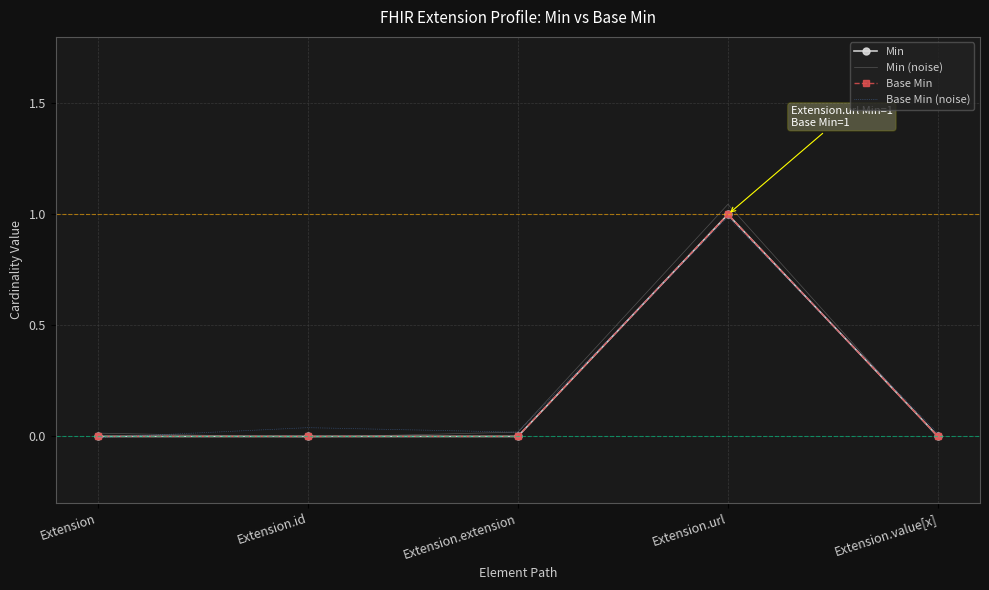

Reading left to right, what are all the values shown in this chart?

Min: 0.0	0.0	0.0	1.0	0.0
Min (noise): 0.0	-0.0	0.0	1.0	-0.0
Base Min: 0.0	0.0	0.0	1.0	0.0
Base Min (noise): -0.0	0.0	0.0	1.0	0.0